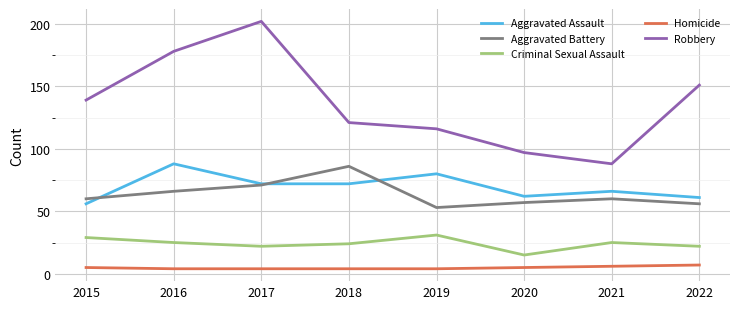

What is the sum of the Aggravated Assault values at 2019 and 2016?

168